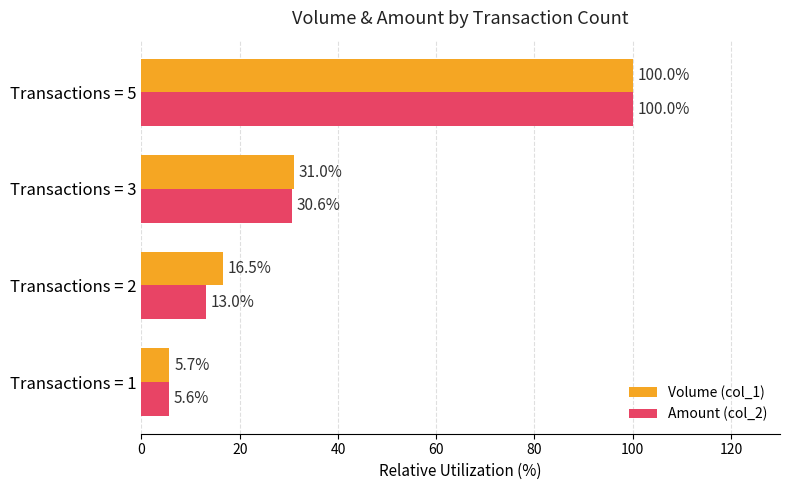

How many values in the Volume (col_1) series exceed 30?

2